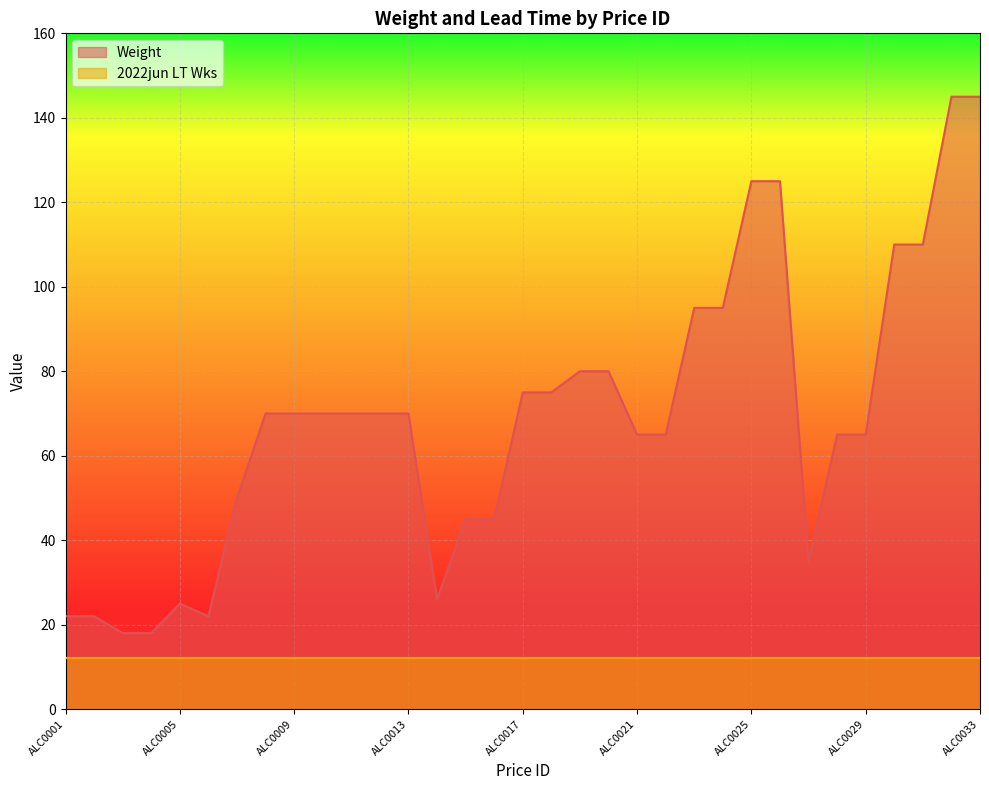

At which category does the chart reach its minimum across all series?

ALC0003